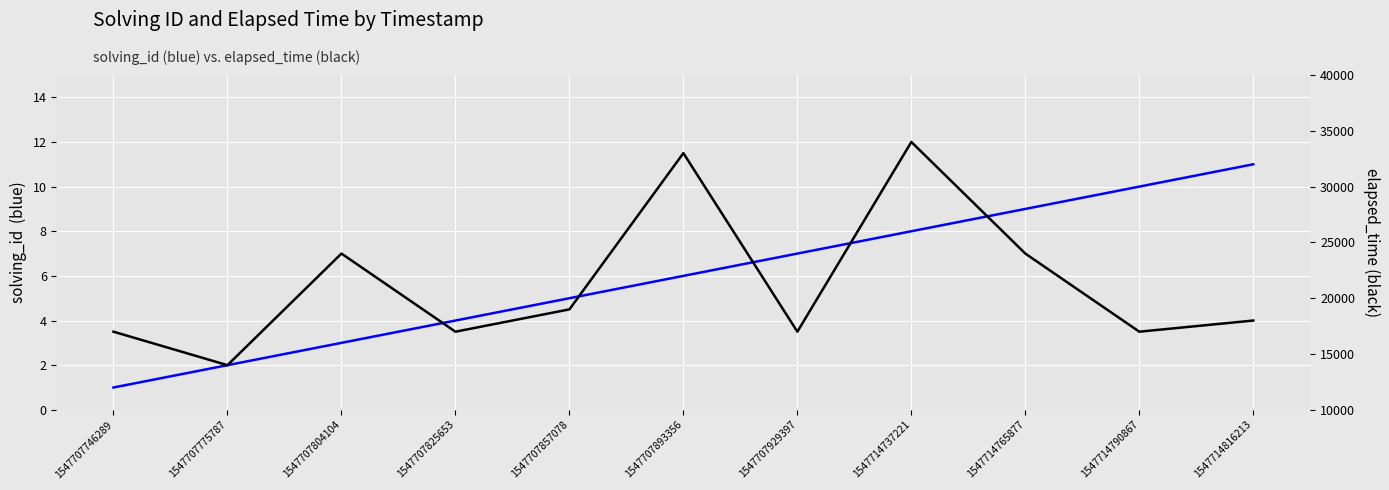

True or false: elapsed_time has more than 0 interior local peaks.

True